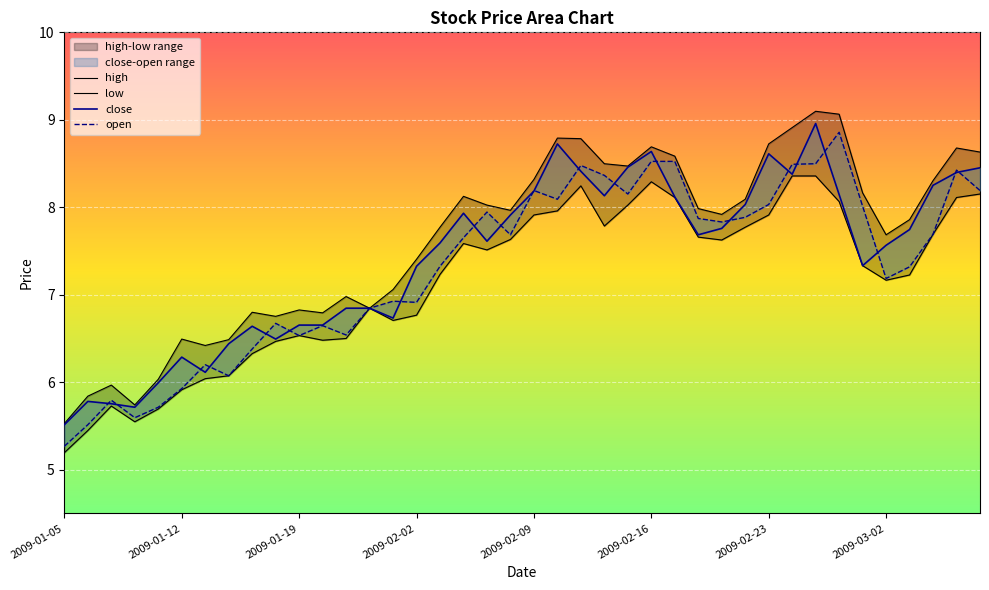

What is the label of the 21st point from the right?

2009-02-06